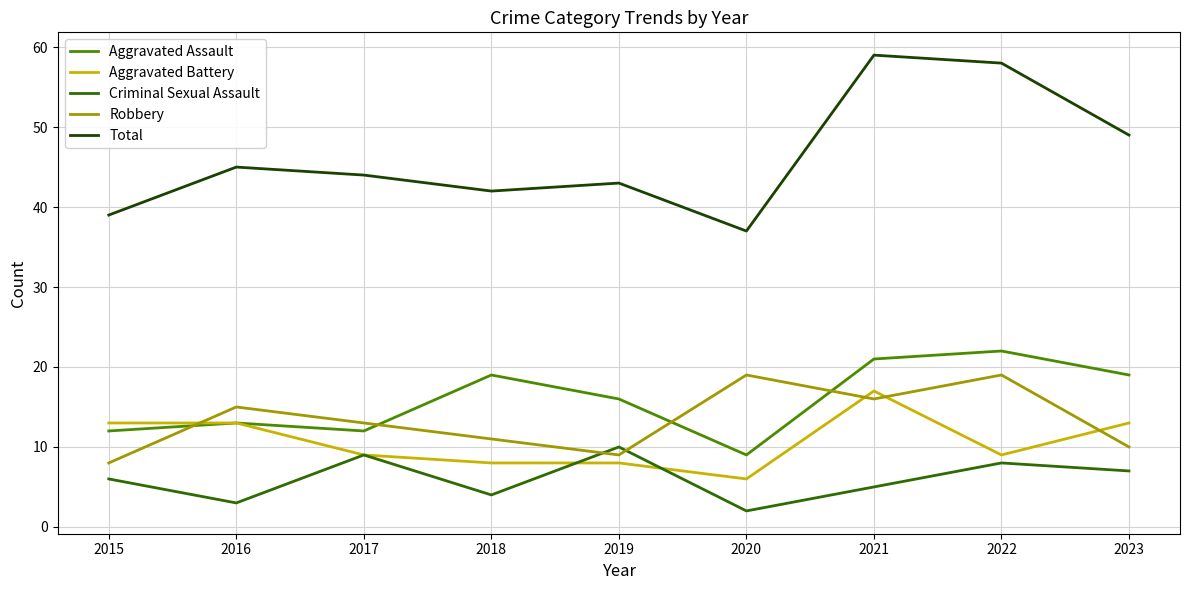

Read the Aggravated Assault value at 2021, to the nearest 5.

20